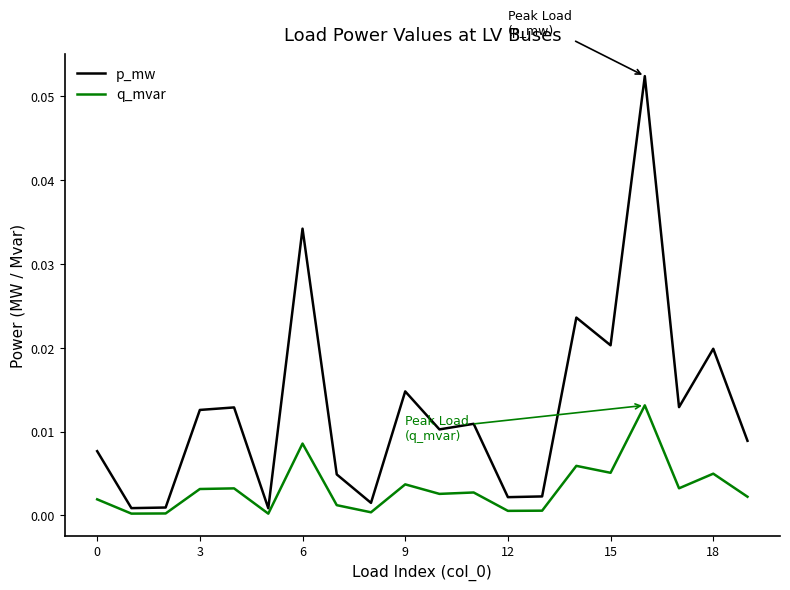

Which series has the widest spread of values?

p_mw